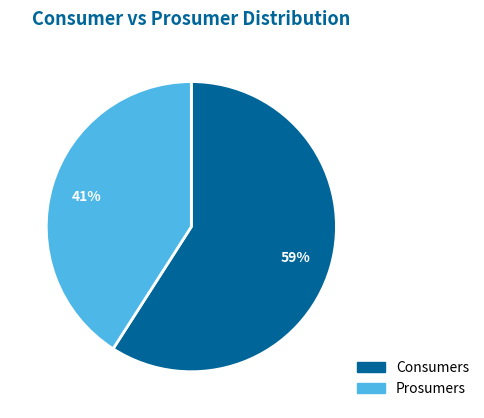

Is there a majority slice in this chart?

Yes